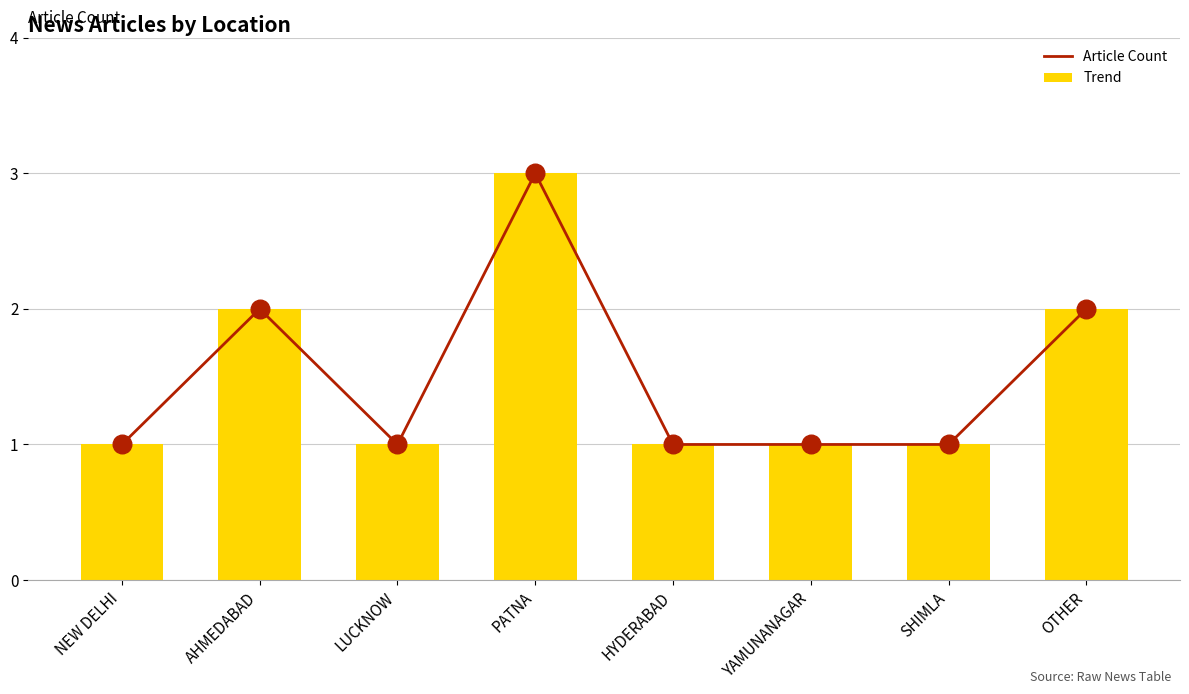

Which series has the largest Y range (max minus min)?

Trend